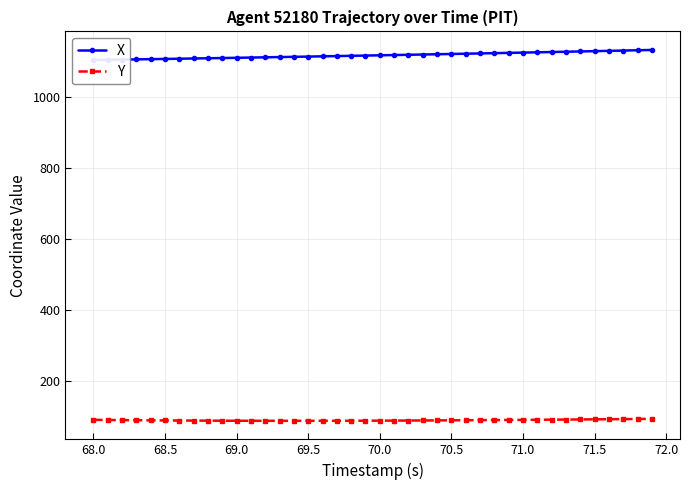

What is the minimum value for Y?

87.0